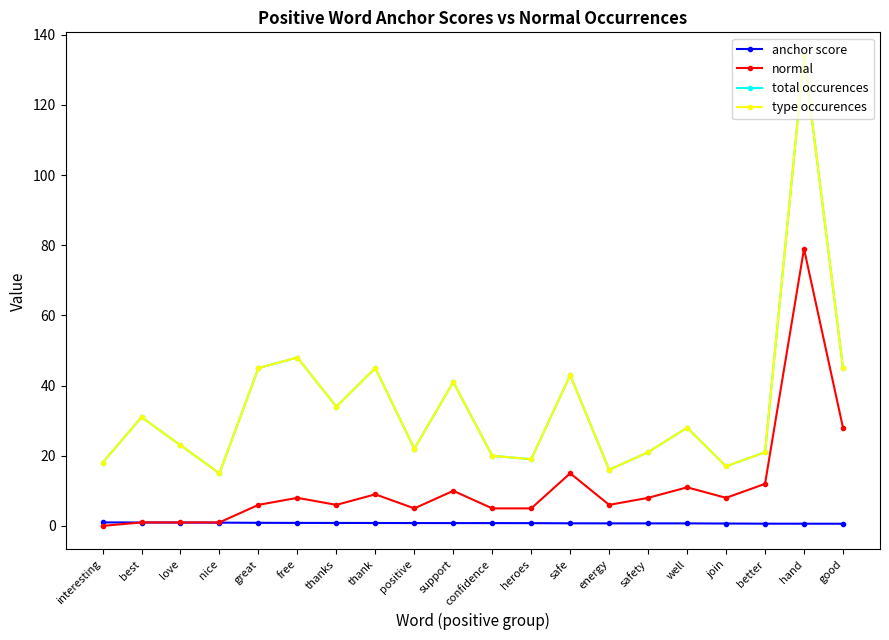

True or false: type occurences has more than 1 interior local peaks.

True